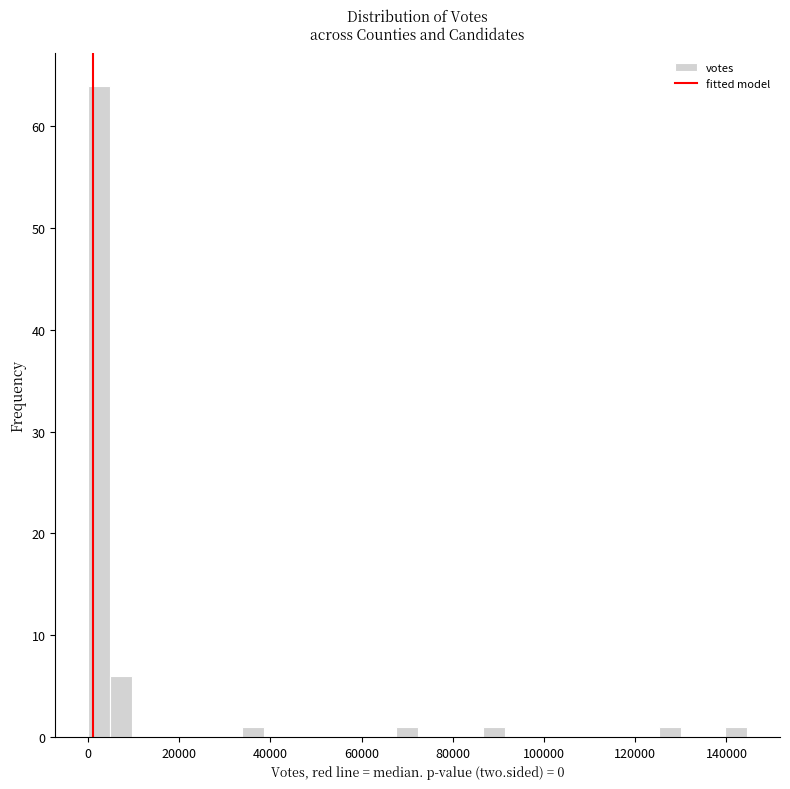

Around what value on the x-axis is the tallest bar? Give the approximate position of its centre, as read against the axis.

2000